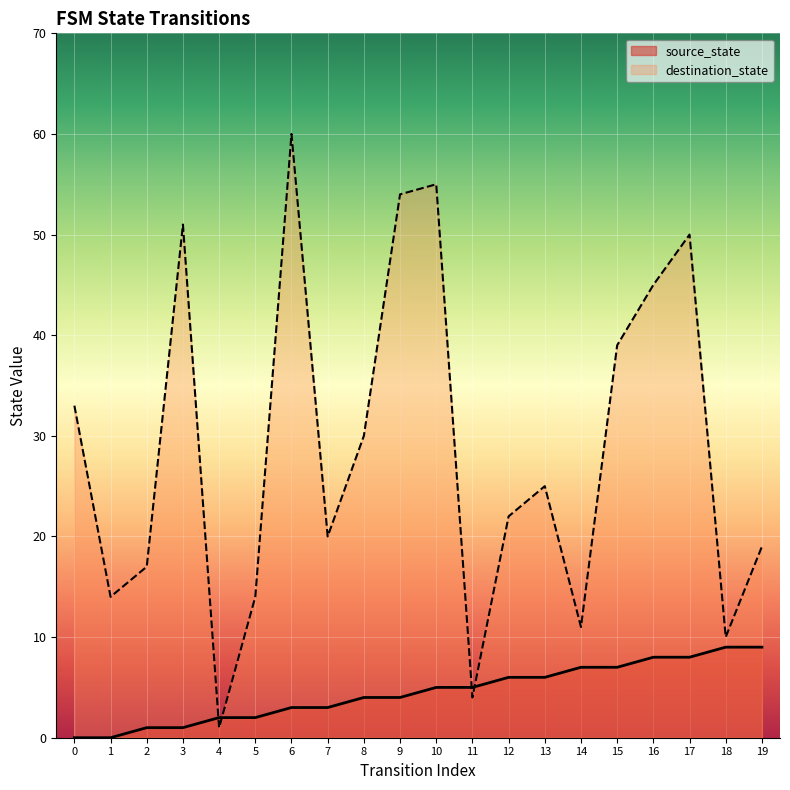

What is the sum of all source_state values?

90